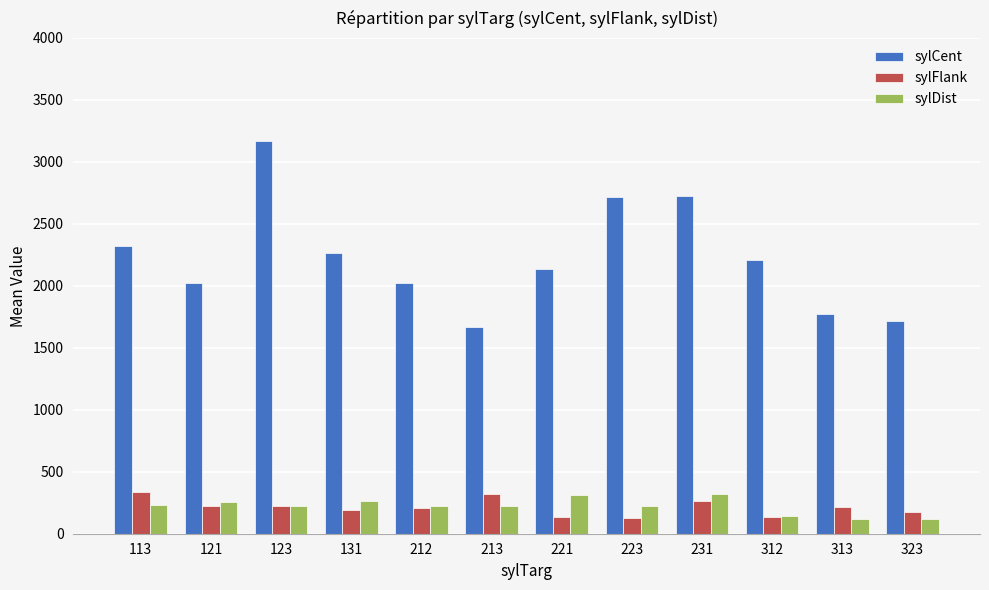

At which label does sylFlank first exceed 216?

113